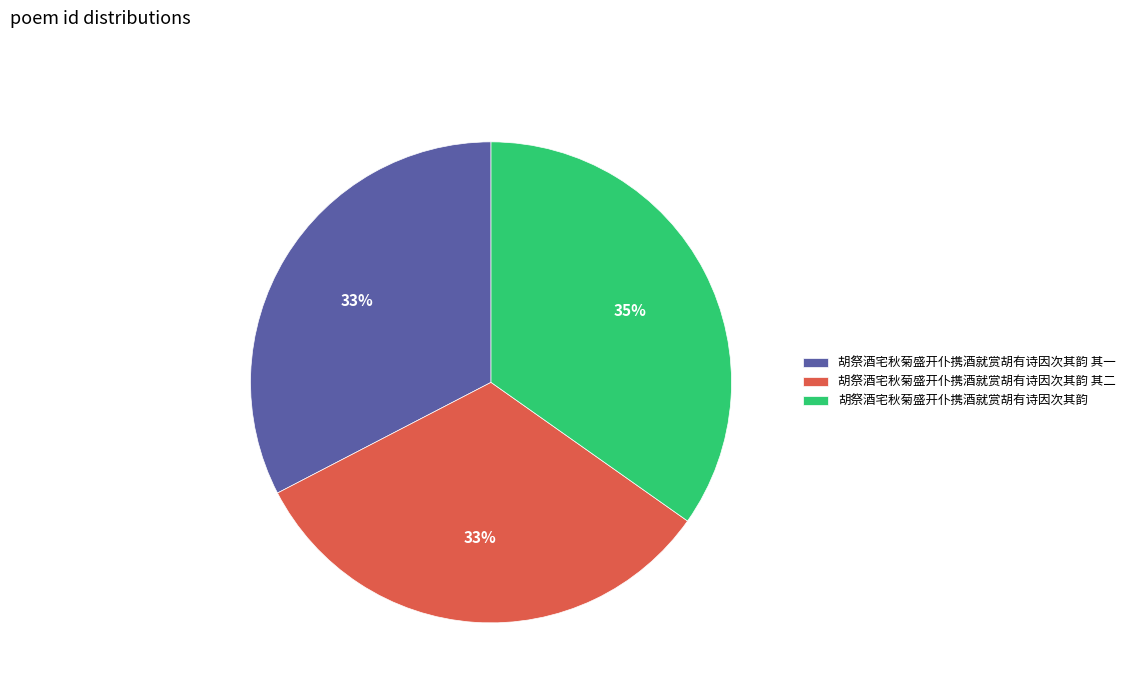

To the nearest percent, what portion does 胡祭酒宅秋菊盛开仆携酒就赏胡有诗因次其韵 represent?

35%